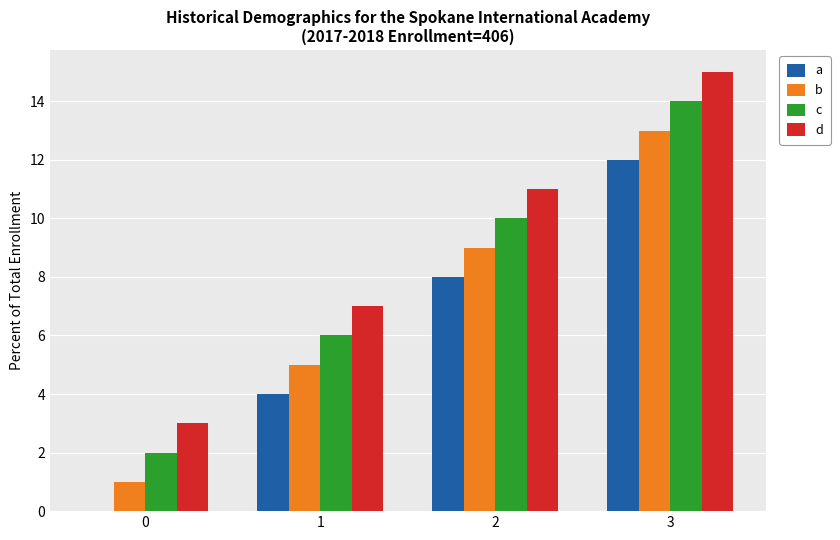

What is the maximum value shown in the chart?

15